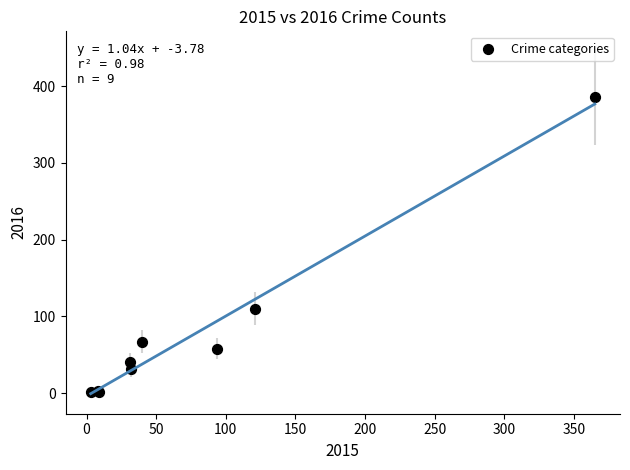

What Y value in the scatter plot is closest to 193?

110